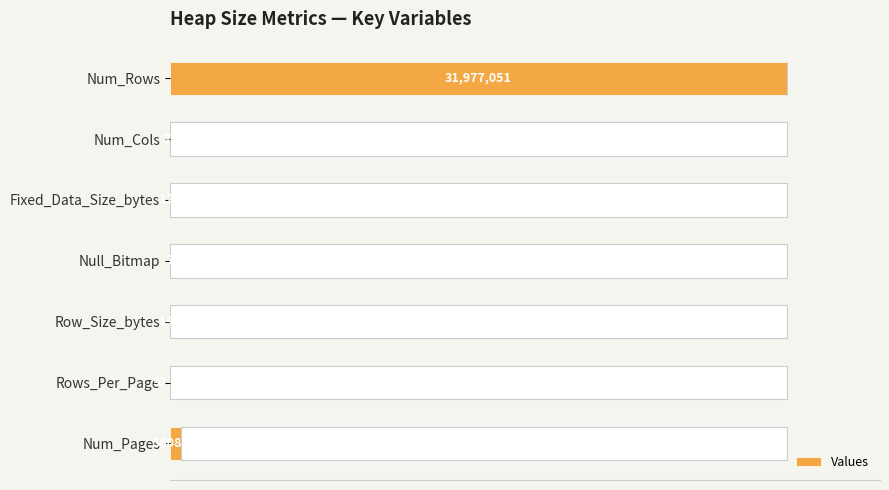

The value at Num_Cols is 0.0. True or false?

False